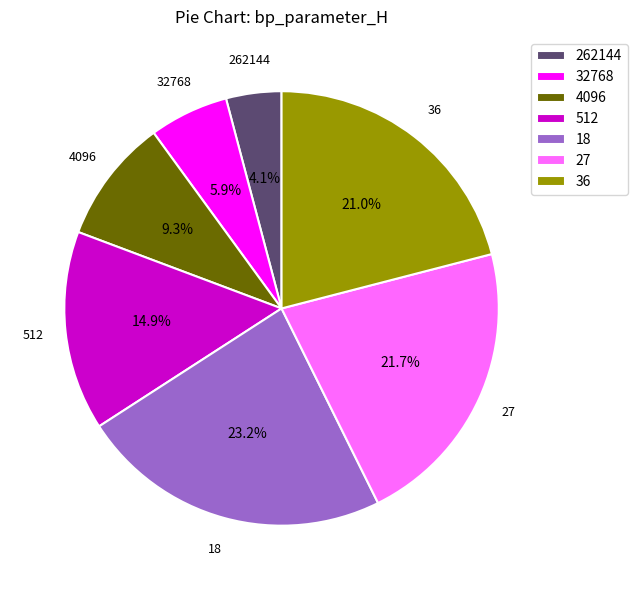

What is the ratio of the value at 18 to the value at 27?

1.1